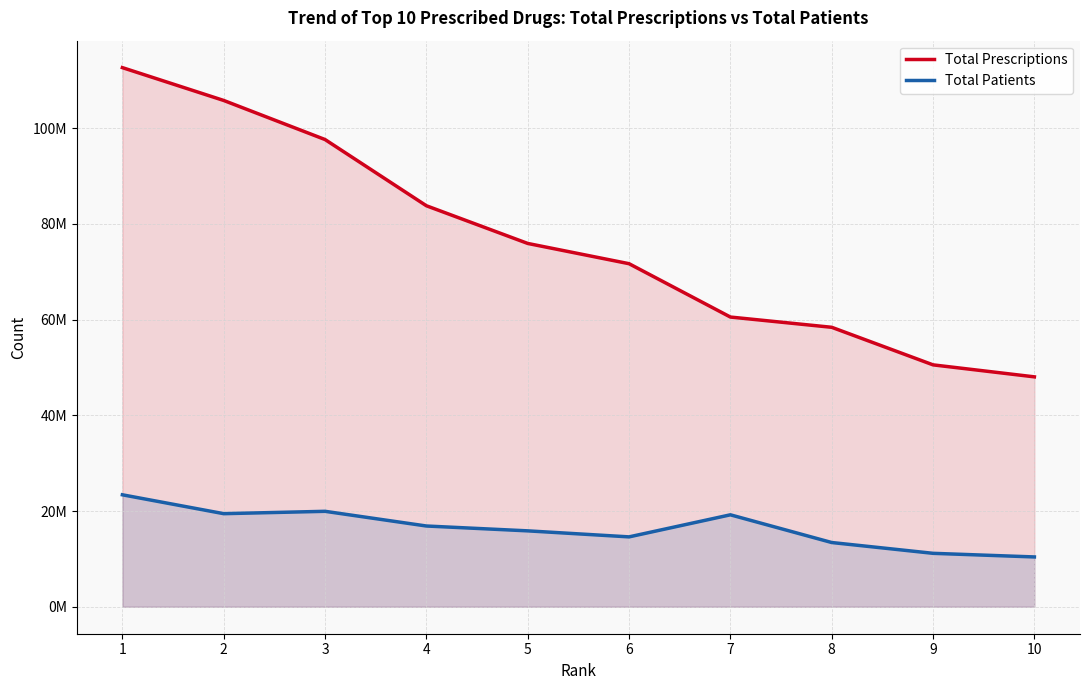

The Total Patients series shows 12505461 at 3. True or false?

False